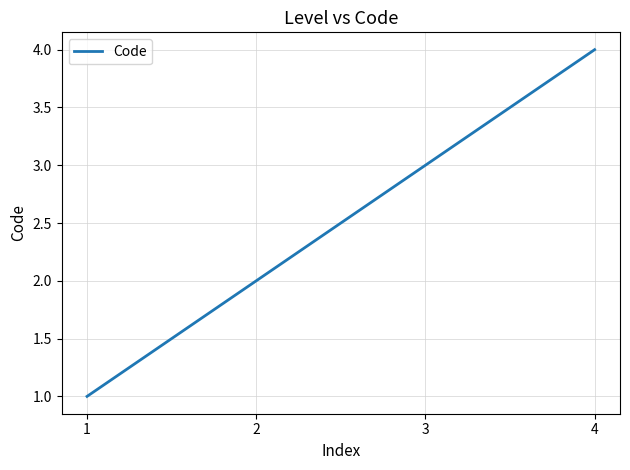

What is the difference between the maximum and minimum values?

3